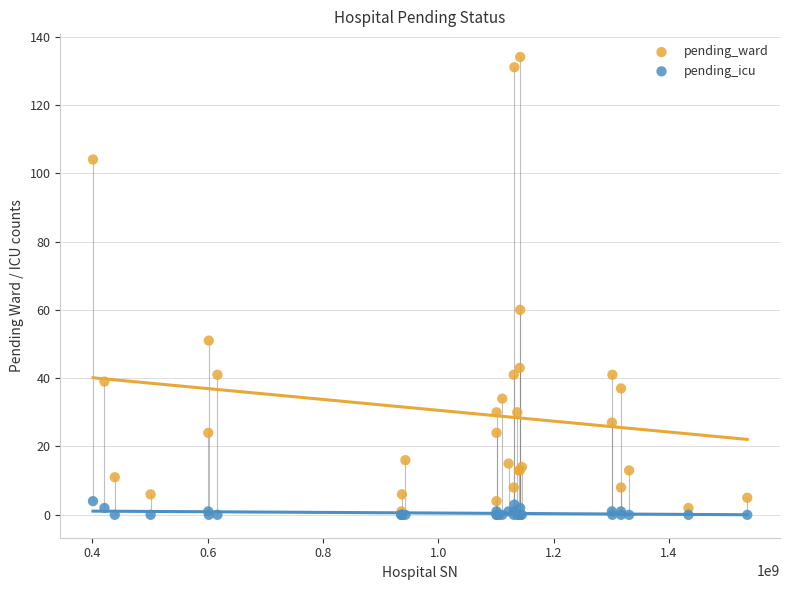

In the pending_ward series, what Y value is closest to 67?

60